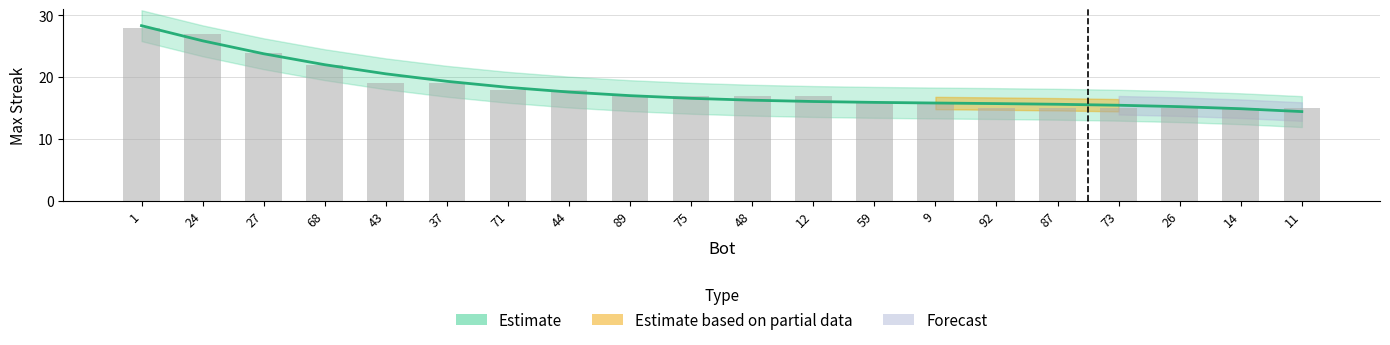

What is the difference between the maximum and minimum values?

13.9